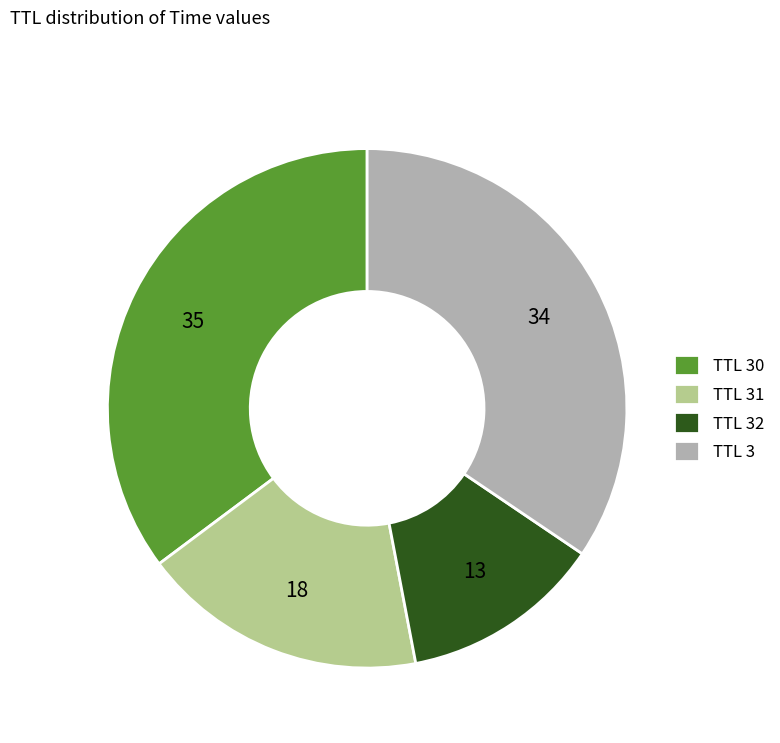

Is it true that TTL 32 is 21% of the pie?

False